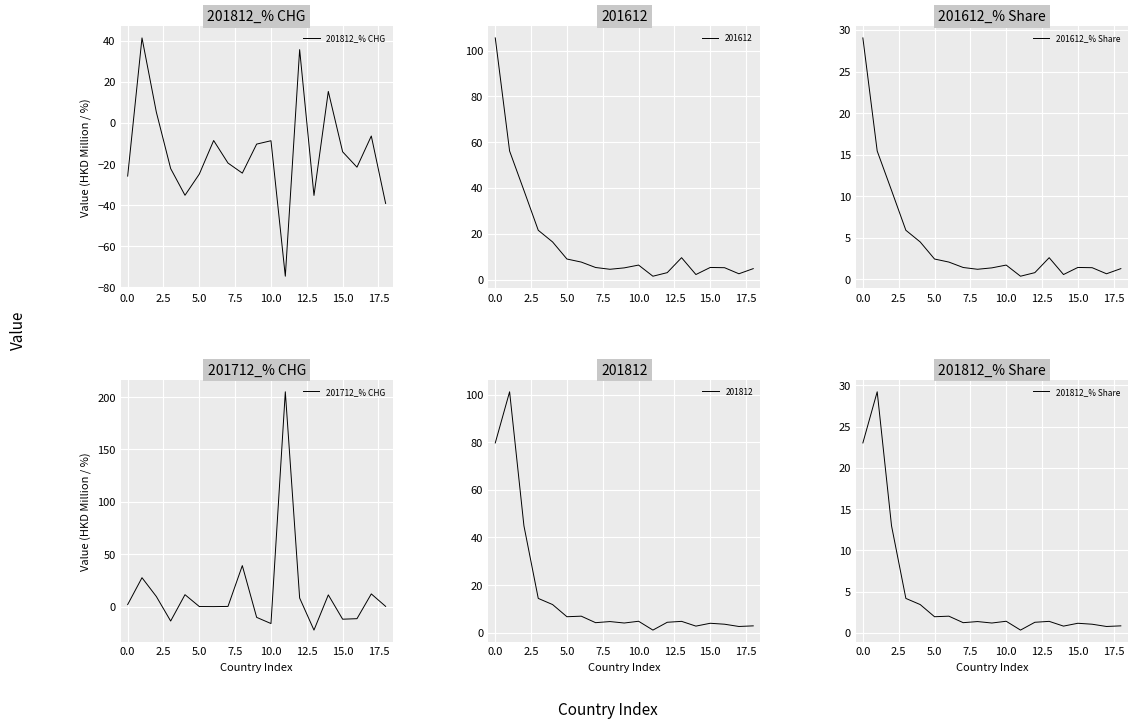

What is the lowest value of the 201812_% CHG series?

-74.6